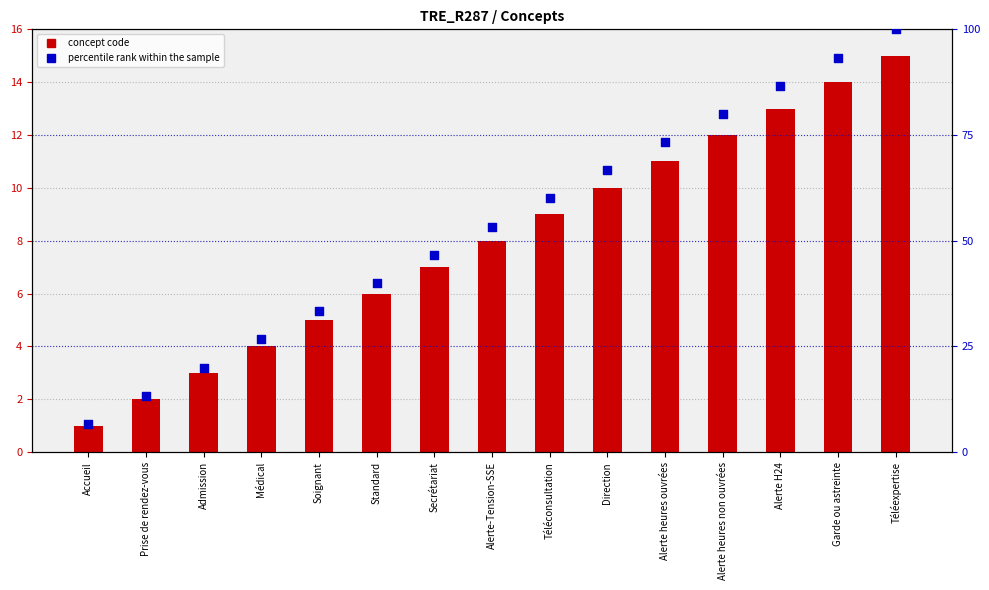

What is the total value across all series at Alerte heures ouvrées?

84.3